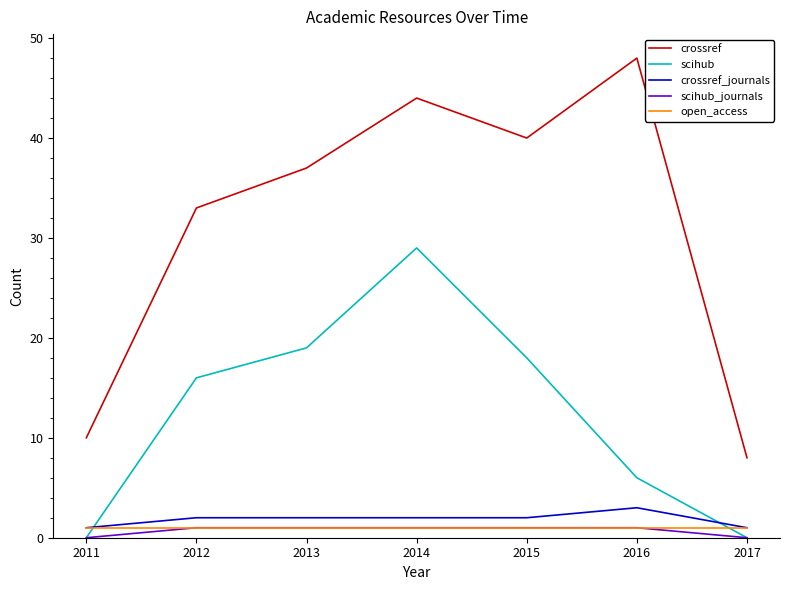

At which label is scihub closest to 14?

2012